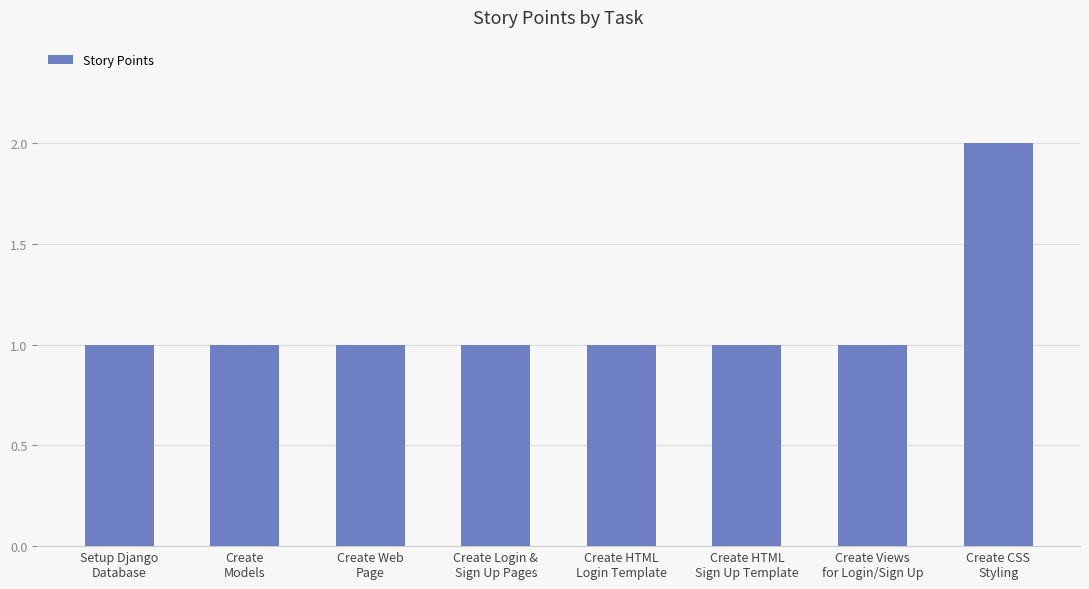

Approximately how many times larger is the value at Create
Models compared to Create HTML
Login Template?

1.0